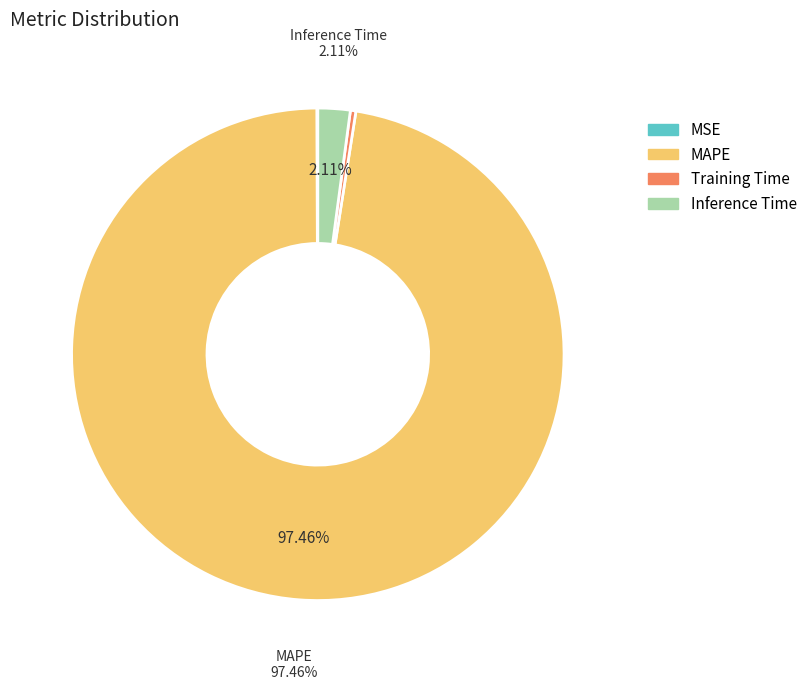

What is the largest slice in the pie chart?

MAPE